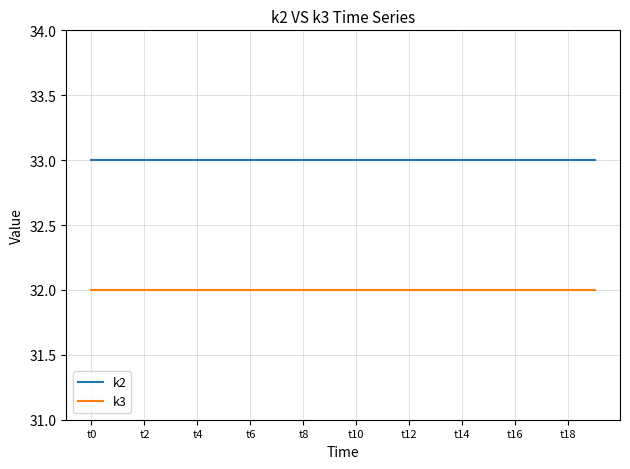

Rank the series by their maximum value, from highest to lowest.

k2, k3